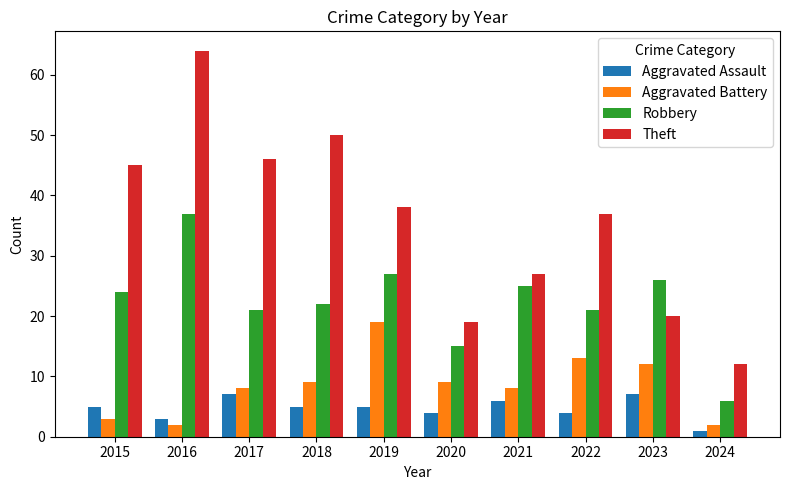

What is the value of the Aggravated Assault bar at the 7th from the left?

6